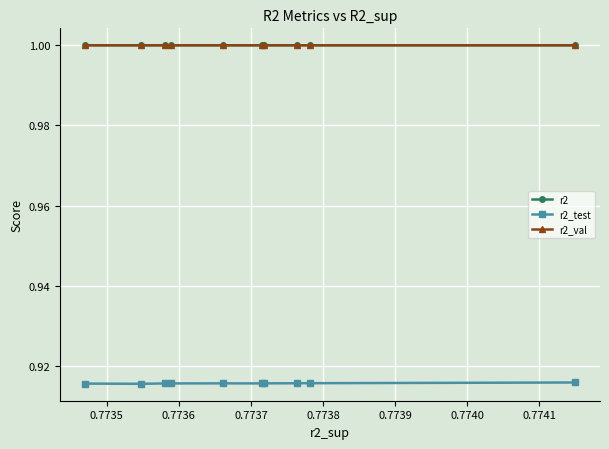

What is the greatest value displayed?

1.0